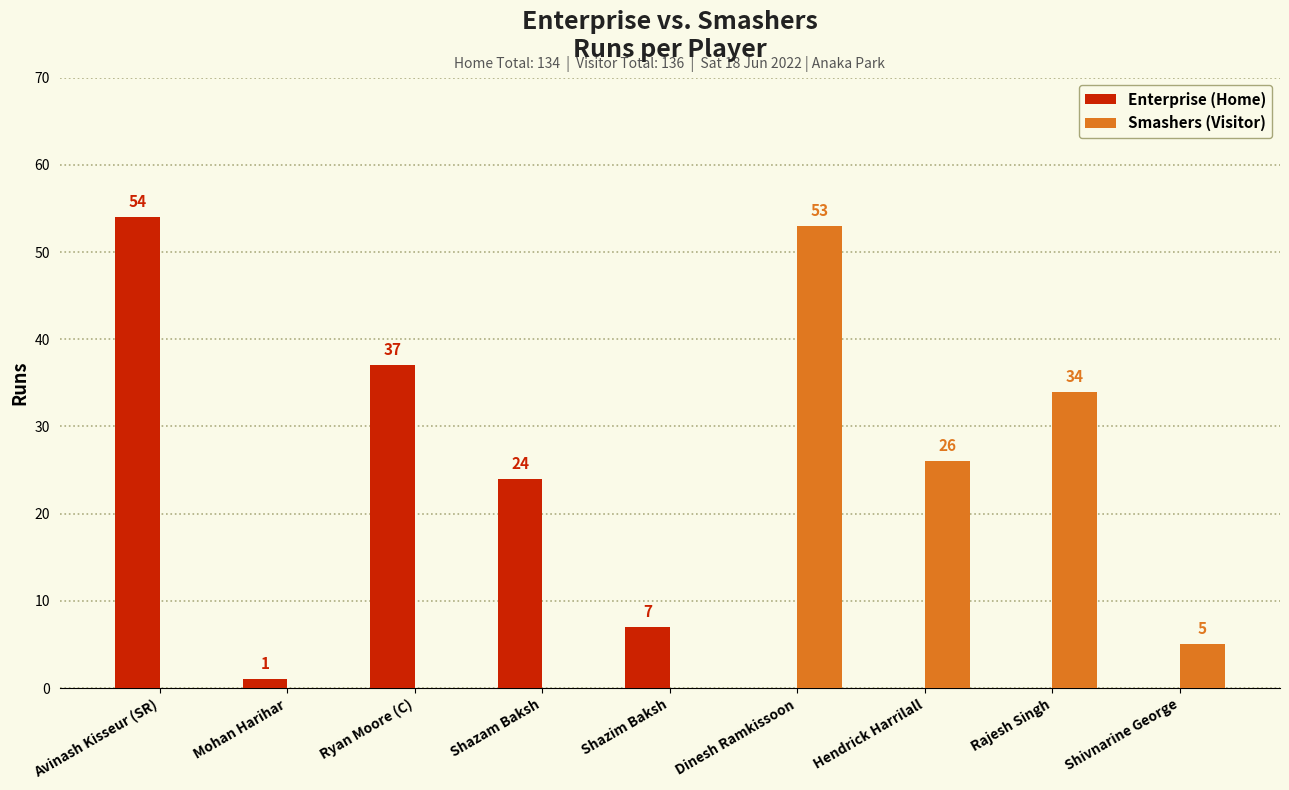

What is the sum of all Smashers (Visitor) values?

118